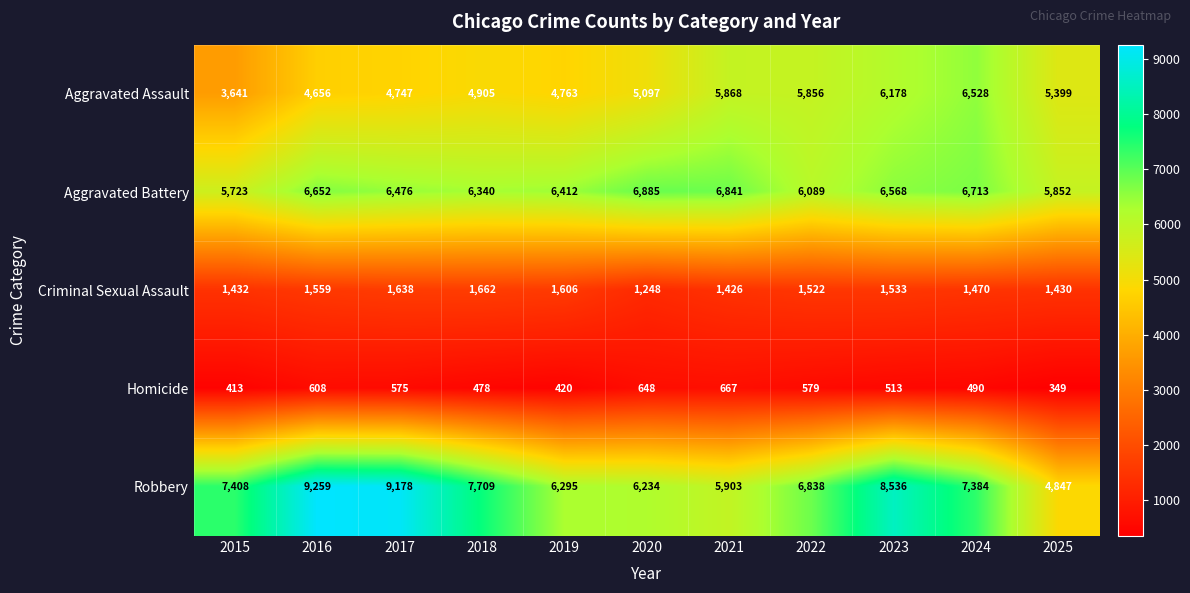

Rank the series by their maximum value, from highest to lowest.

Robbery, Aggravated Battery, Aggravated Assault, Criminal Sexual Assault, Homicide